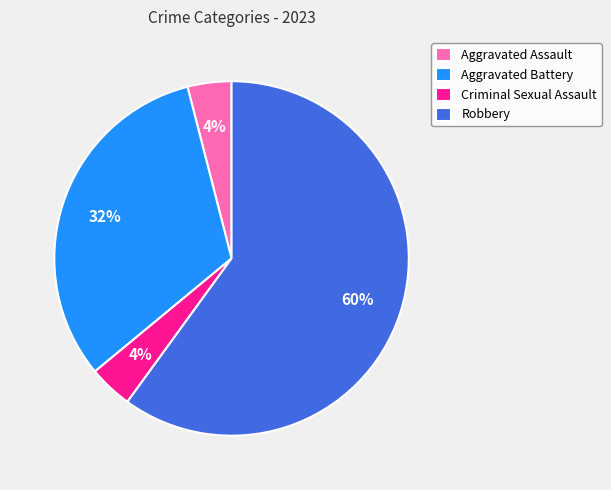

To the nearest percent, what portion does Robbery represent?

60%